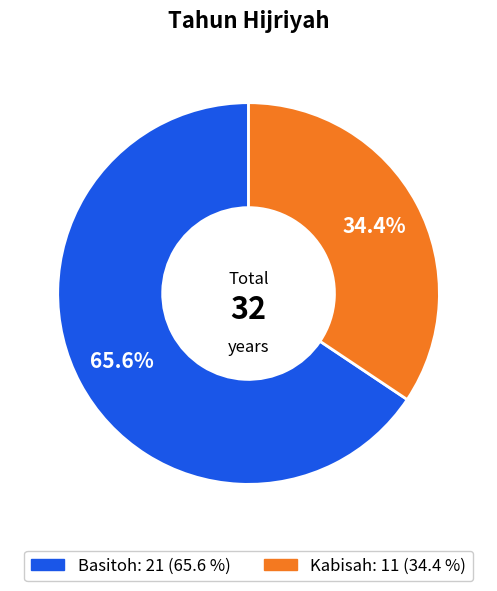

To the nearest percent, what percentage of the pie is Kabisah?

34%